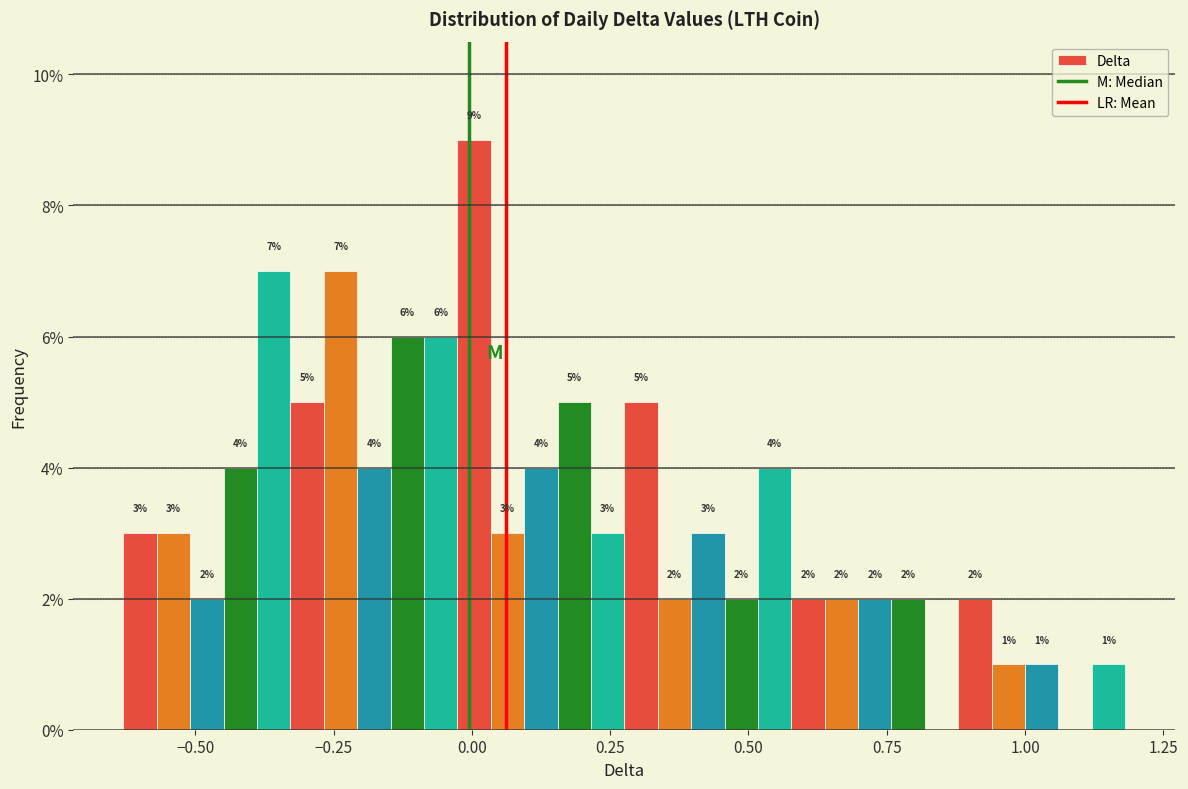

Around what value on the x-axis is the tallest bar? Give the approximate position of its centre, as read against the axis.

0.00